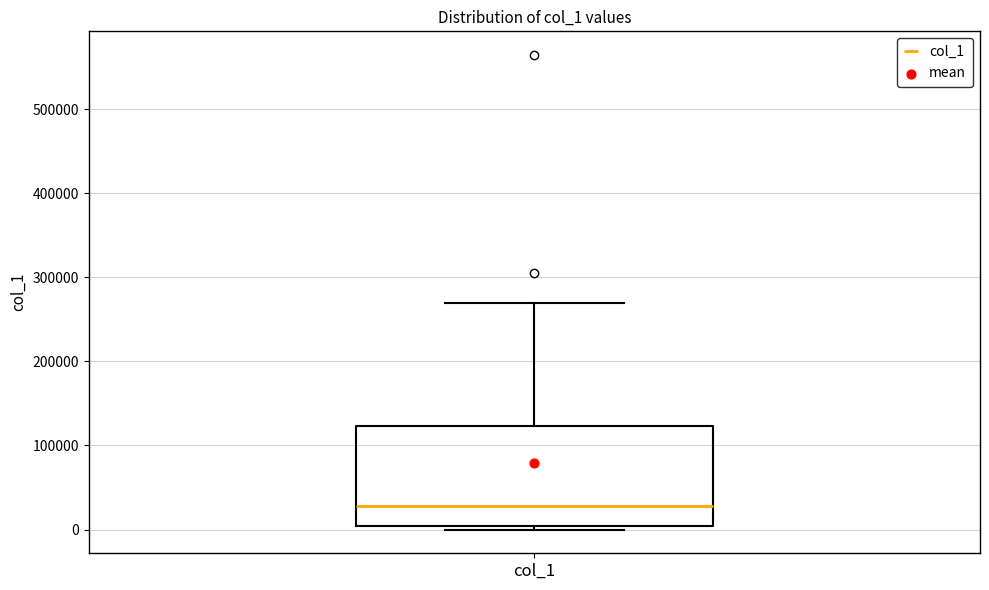

Where is the upper edge of the box for col_1 on the y-axis? The values are not printed on the chart, so give them approximately, as read against the axis.

120000